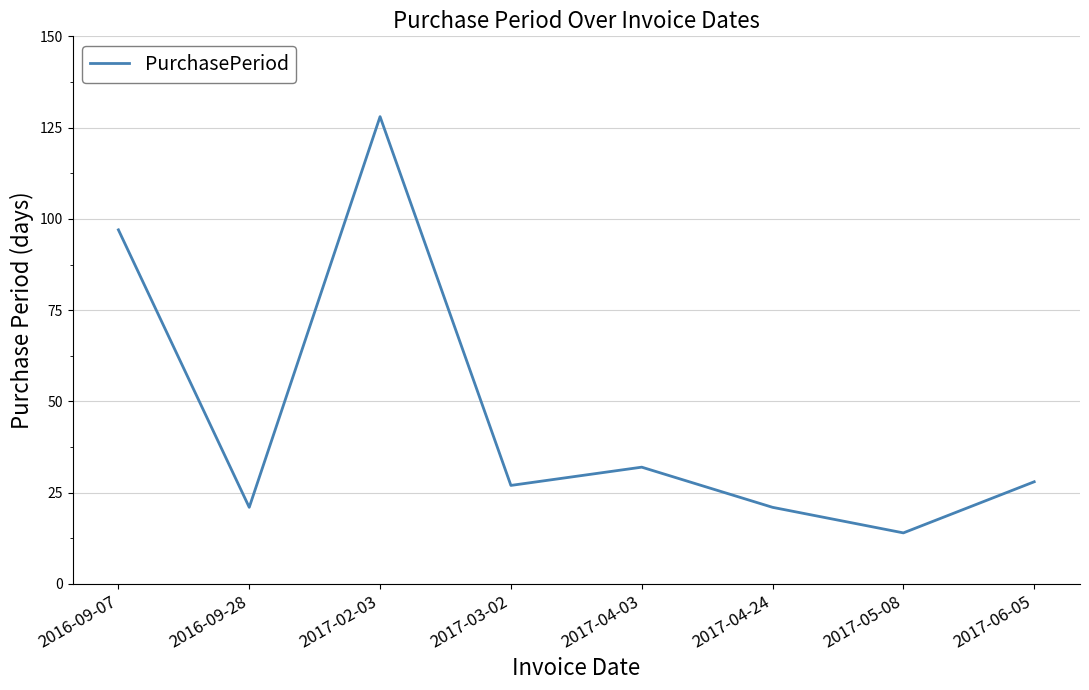

What is the smallest value displayed?

14